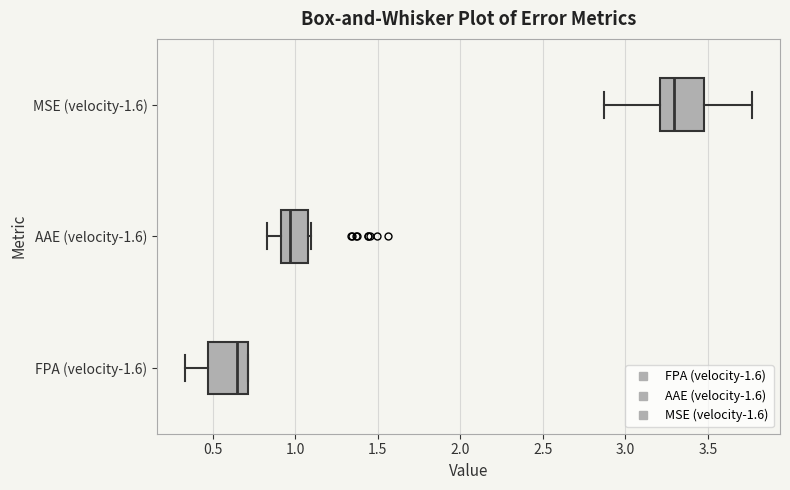

Reading bottom to top, read every box against the x-axis: the position of its median line, the range the box covers, and the ends of its whiskers. The values are not printed on the chart, so give them approximately, as read against the axis.

FPA (velocity-1.6): median 0.65, box 0.45 to 0.70, whiskers 0.35 to 0.70
AAE (velocity-1.6): median 0.95, box 0.90 to 1.10, whiskers 0.85 to 1.10 (just right of the box's right edge)
MSE (velocity-1.6): median 3.30, box 3.20 to 3.50, whiskers 2.85 to 3.75